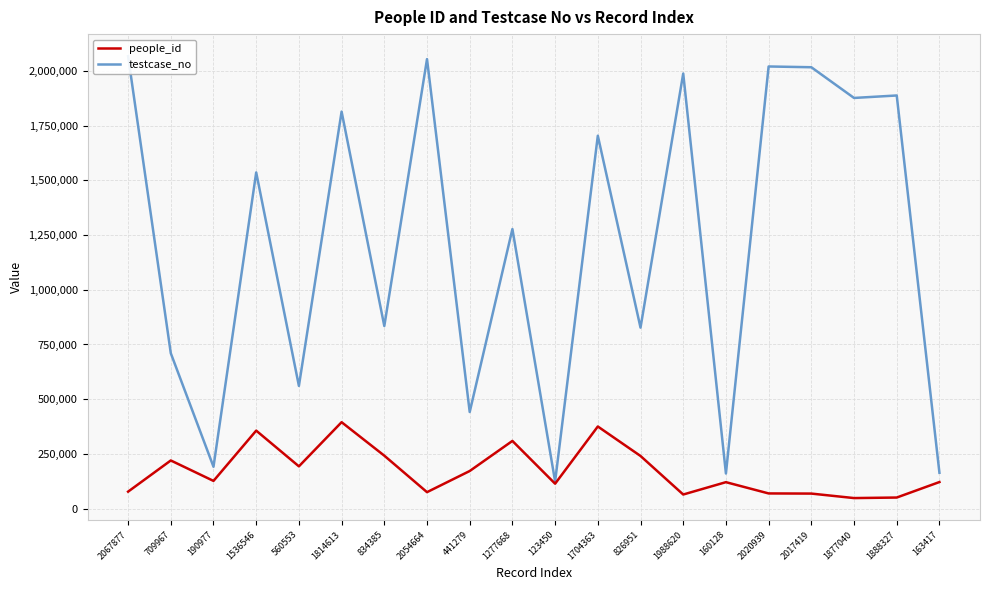

Rank the series by their maximum value, from lowest to highest.

people_id, testcase_no